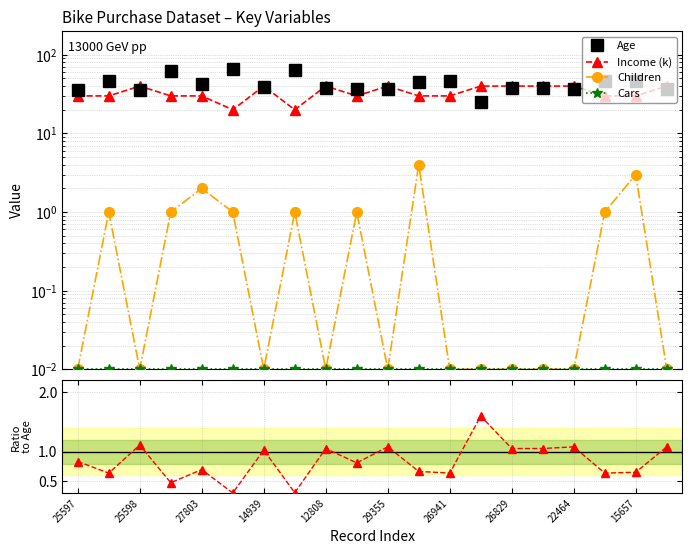

True or false: Children and Age cross at least once.

False